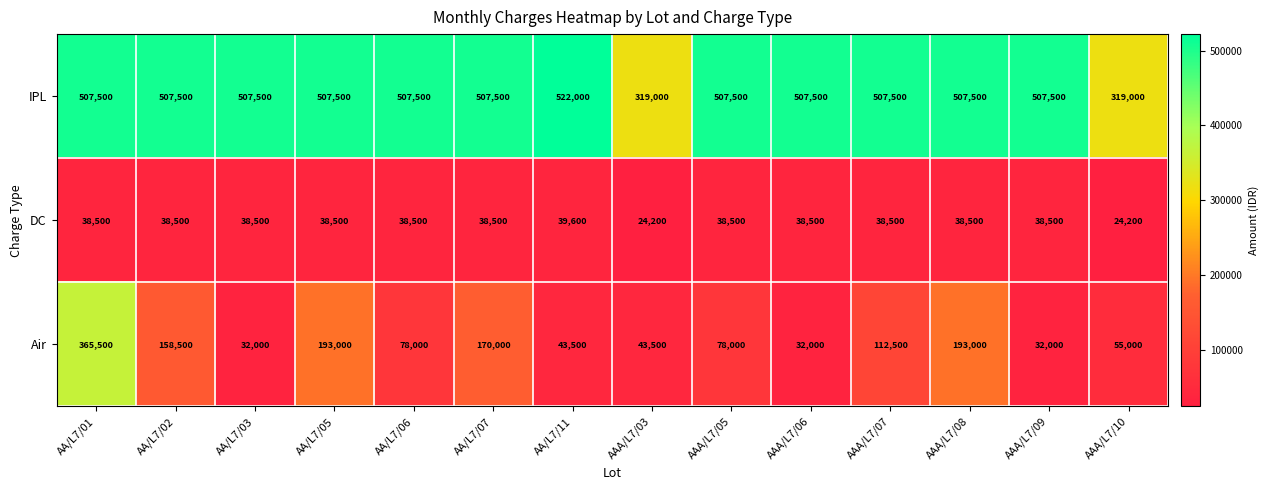

How many data points does each series have?

14